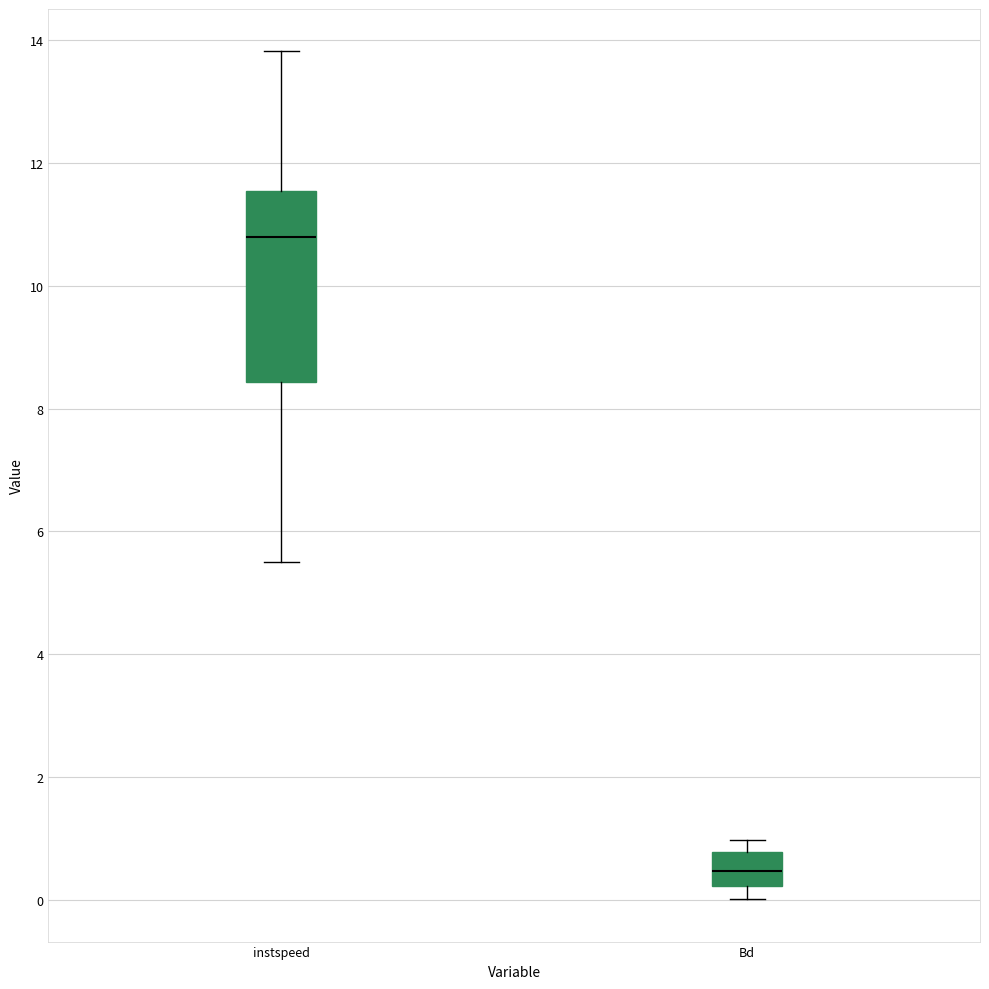

Which box's median line is the highest?

instspeed